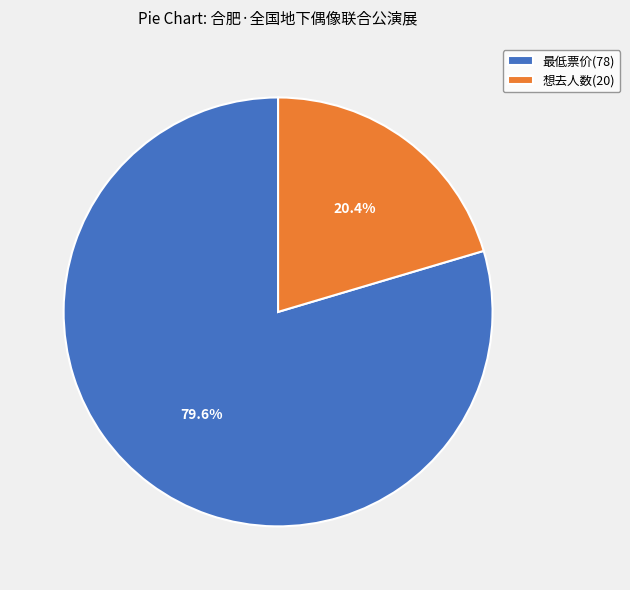

Between 最低票价(78) and 想去人数(20), which is larger?

最低票价(78)